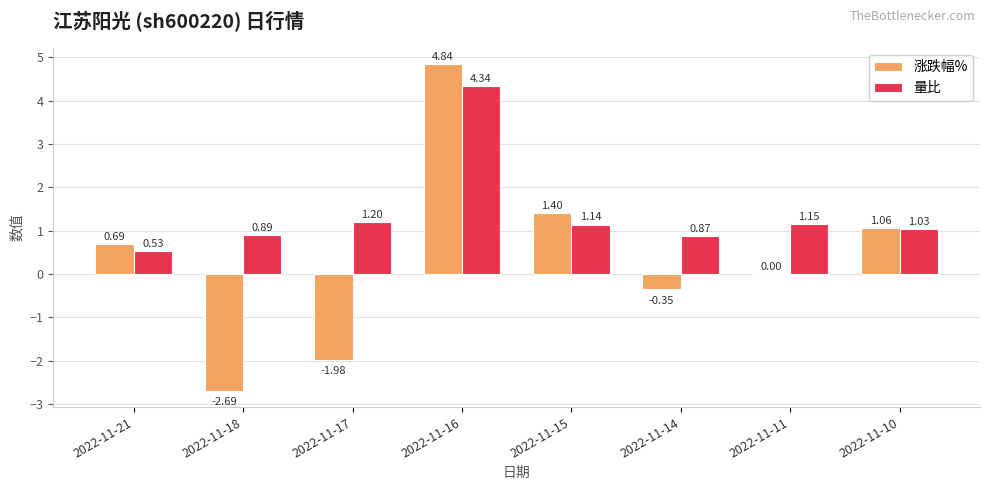

The value of 量比 at 2022-11-14 is 0.4. True or false?

False